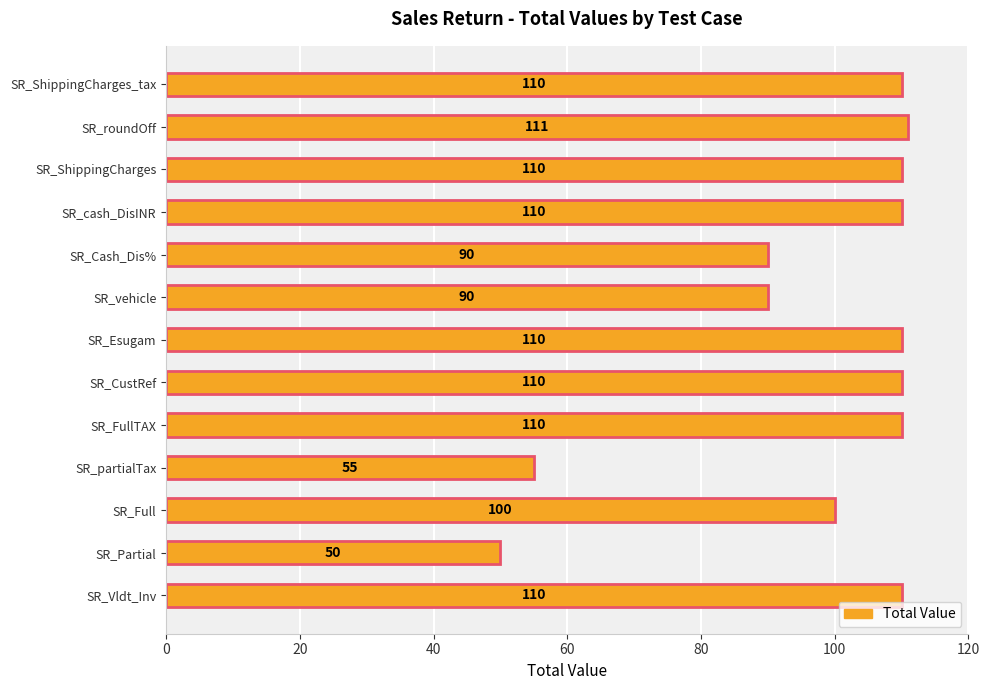

How many bars are there in total?

13